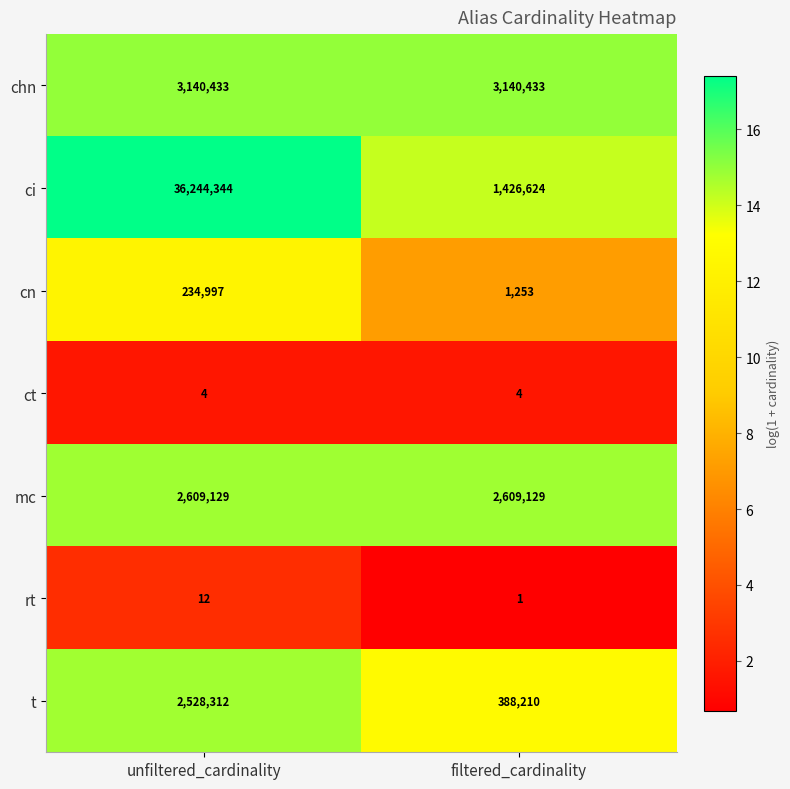

Which series has the largest range (max minus min)?

ci